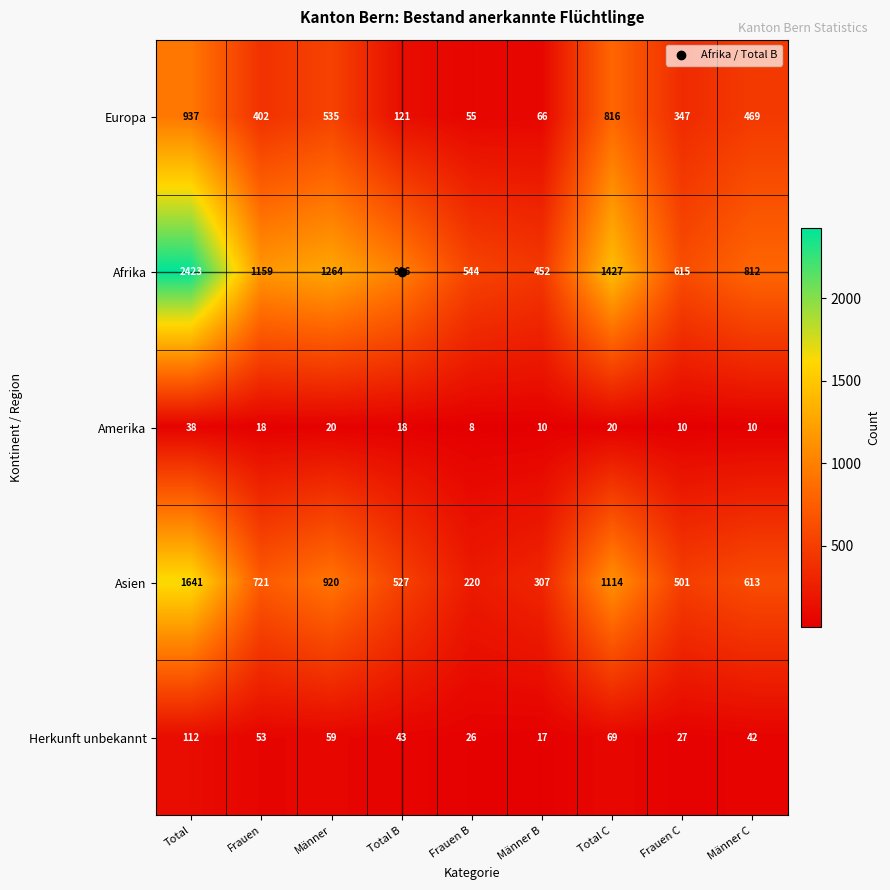

Rank the series by their maximum value, from highest to lowest.

Afrika, Asien, Europa, Herkunft unbekannt, Amerika